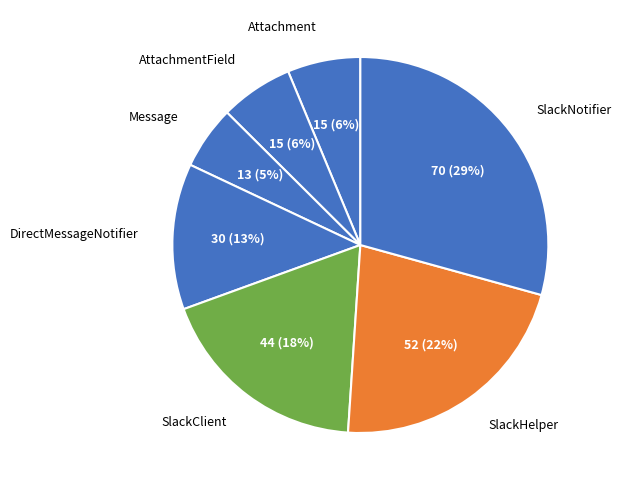

Does any single category account for the majority?

No